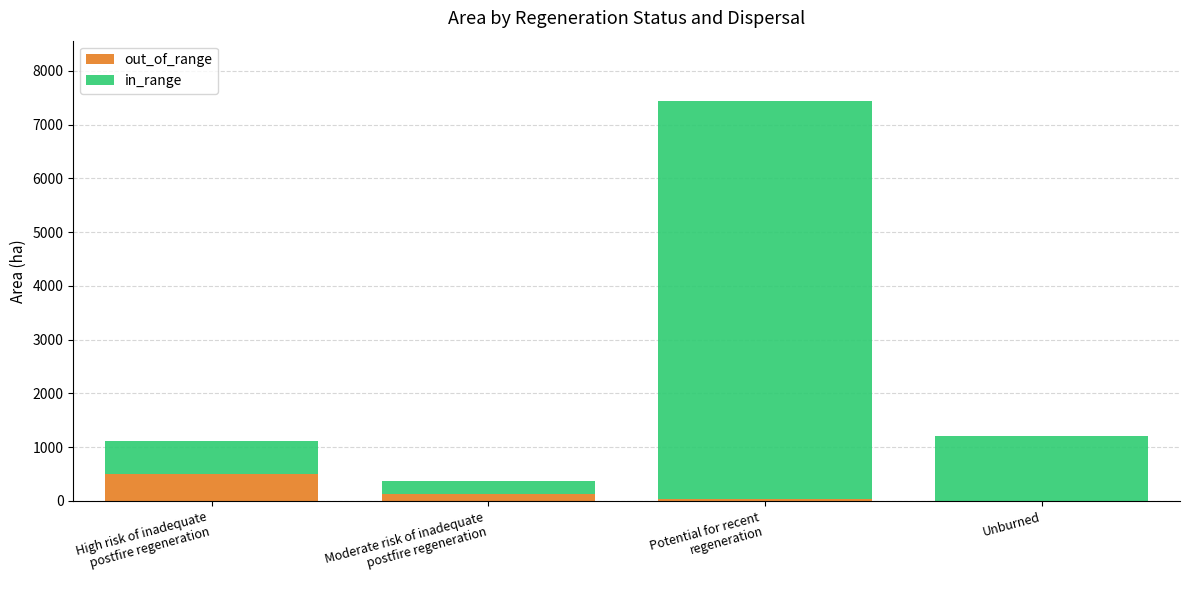

What is the total value across all series at Unburned?

1203.0